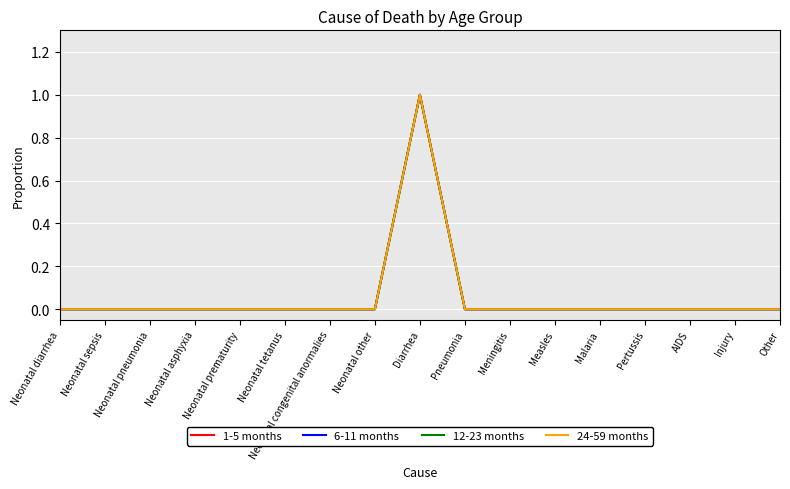

Does the chart have visible grid lines?

Yes